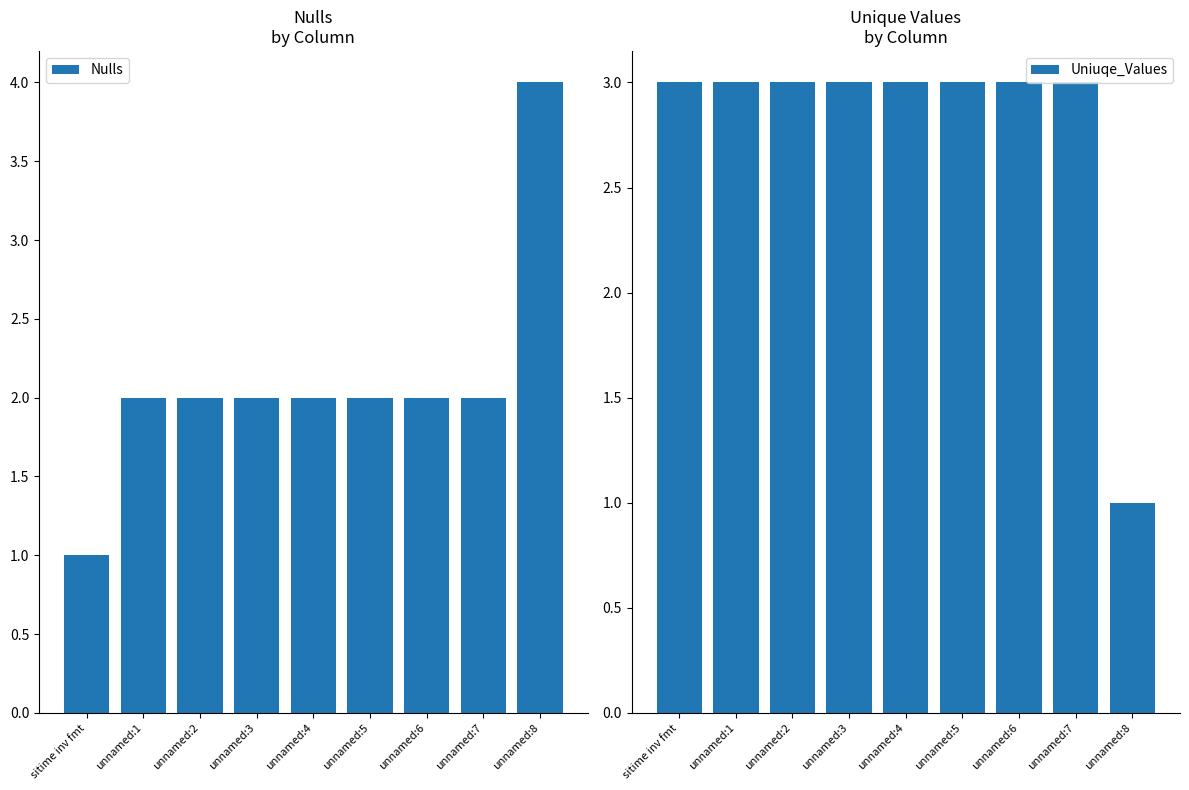

How many data points in Nulls are less than 2?

1